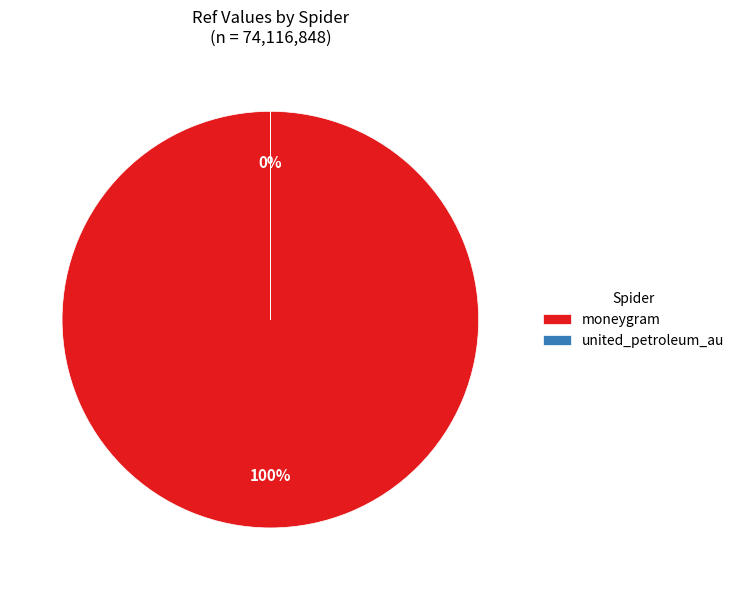

Does any single category account for the majority?

Yes